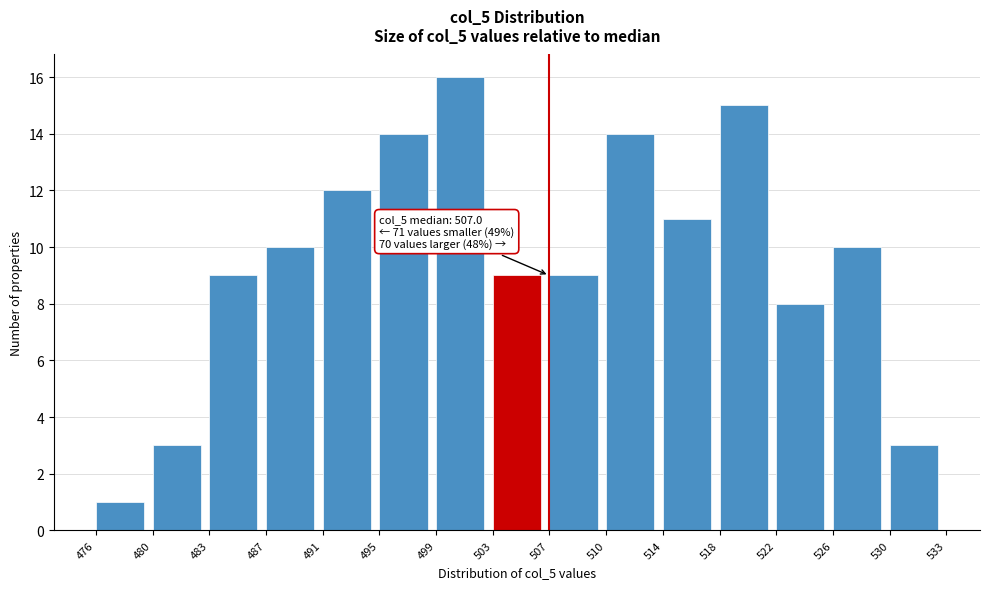

Reading right to left, what are all the values shown in this chart?

530=3	526=10	522=8	518=15	514=11	510=14	507=9	503=9	499=16	495=14	491=12	487=10	483=9	480=3	476=1